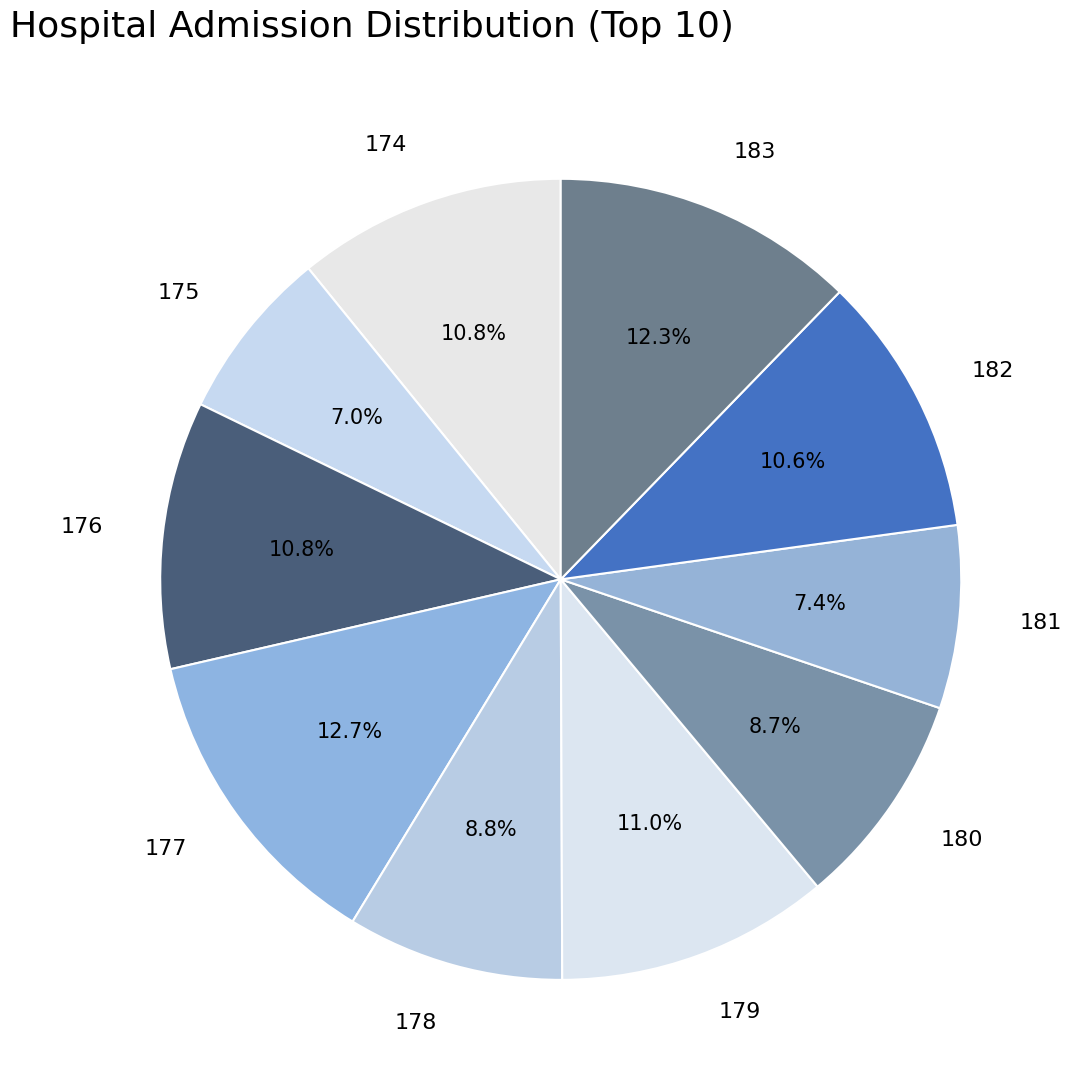

What is the ratio of the value at 175 to the value at 182?

0.7